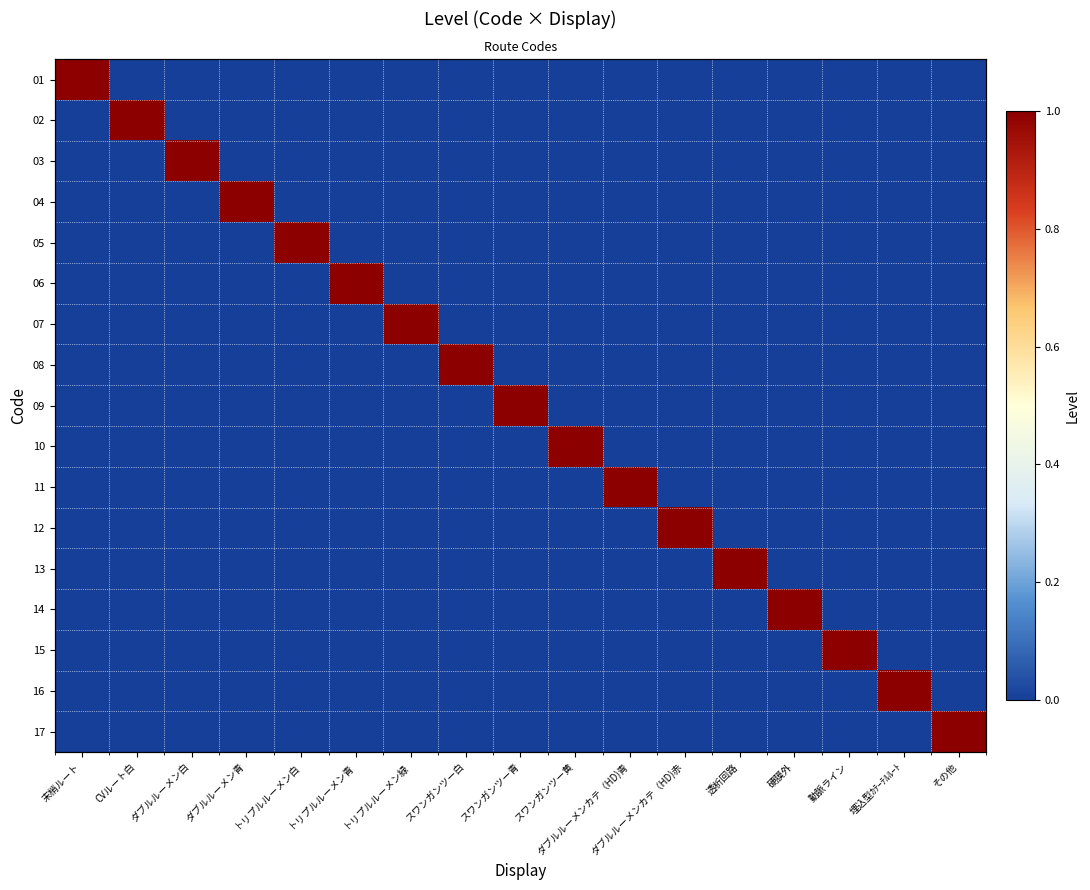

What is the difference between the maximum and second lowest values in the 17 series?

1